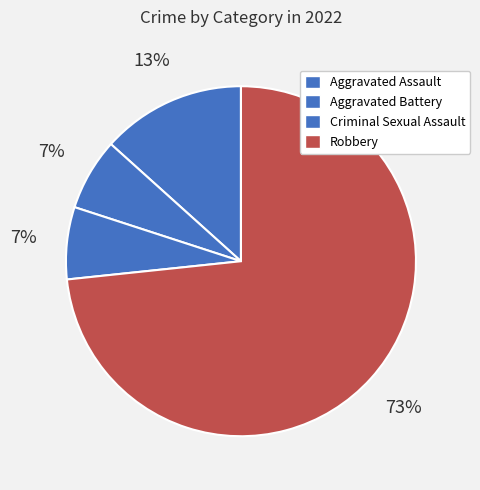

Which category has the biggest portion of the pie?

Robbery